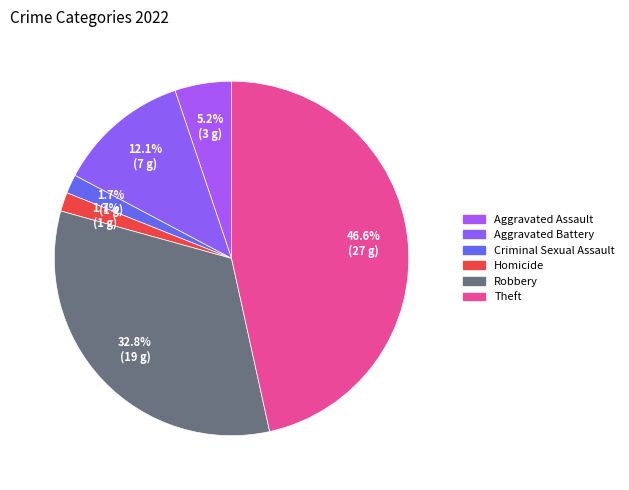

Is the sum of Homicide and Theft greater than half?

No